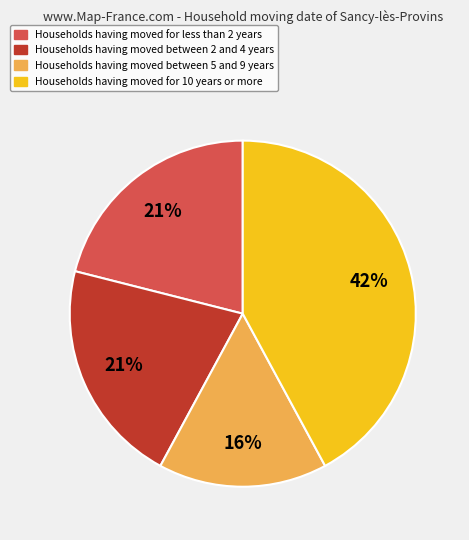

To the nearest percent, what portion does Households having moved for 10 years or more represent?

42%